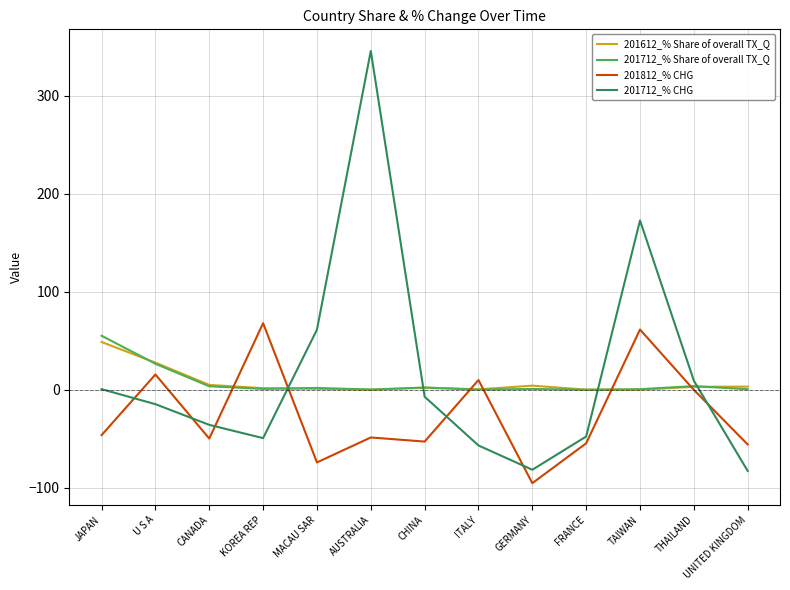

Does the chart have visible grid lines?

Yes